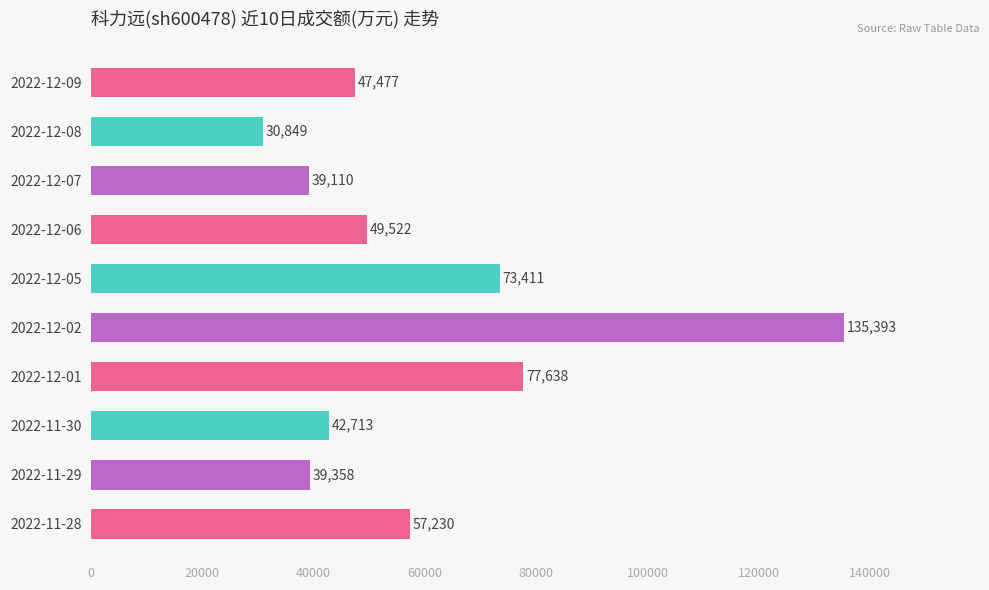

What is the difference between the second highest and minimum values?

46789